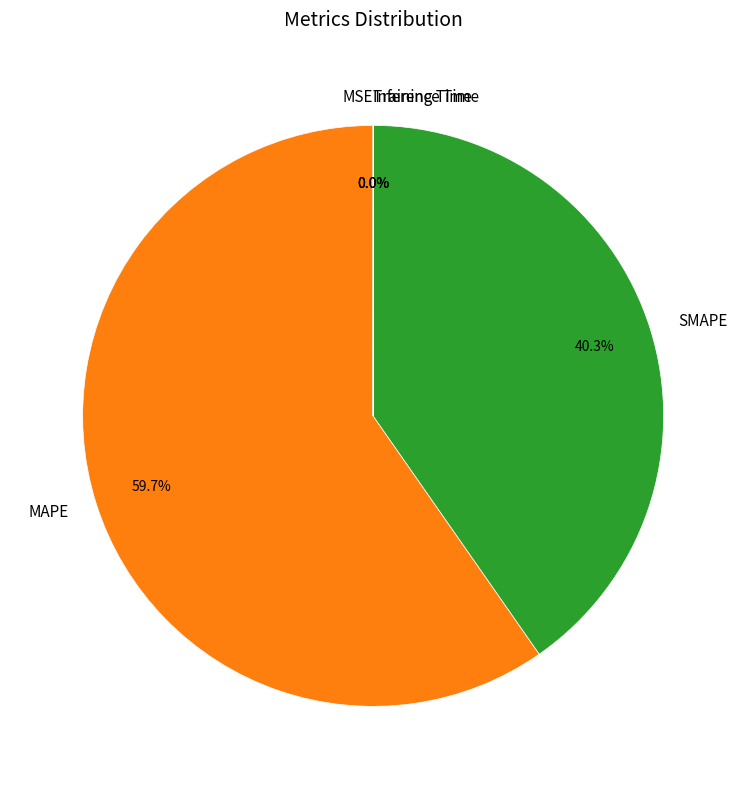

What is the largest slice in the pie chart?

MAPE